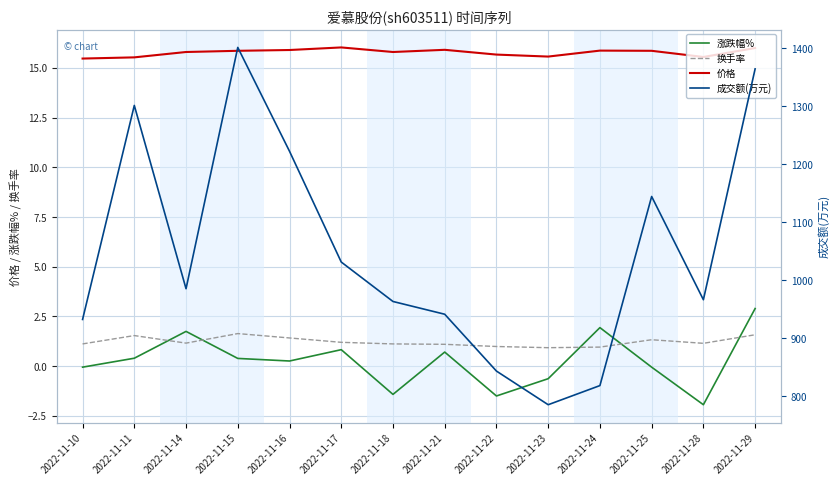

Between 2022-11-28 and 2022-11-10, which is larger?

2022-11-10